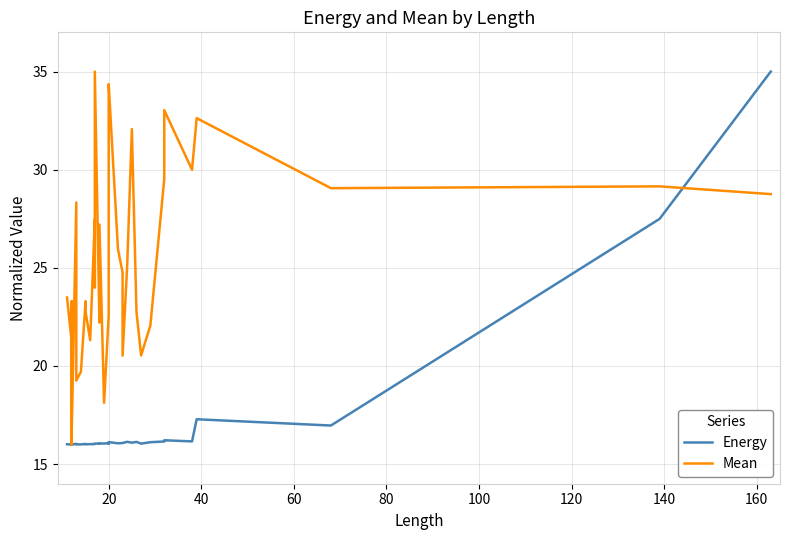

True or false: Energy and Mean cross at least once.

True